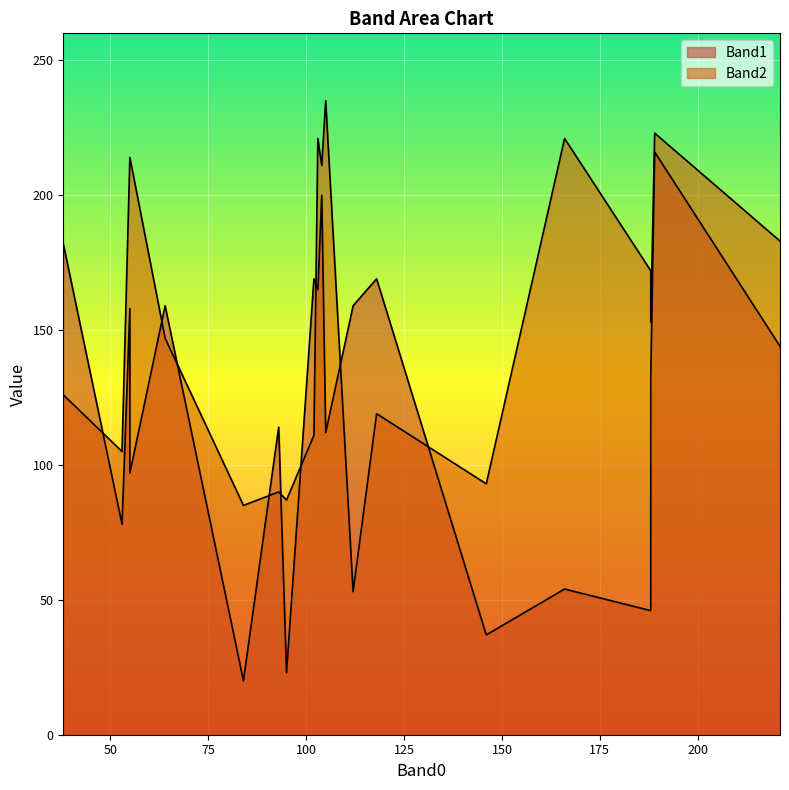

Where does the Band2 series first go above 153?

55